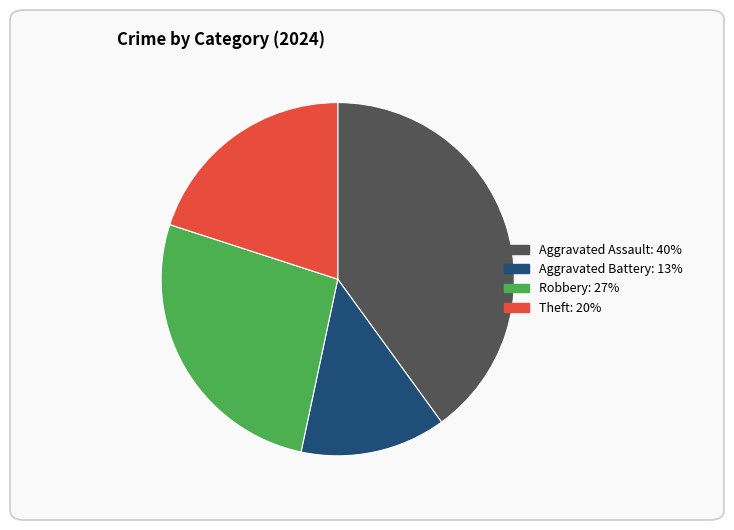

Is there a majority slice in this chart?

No